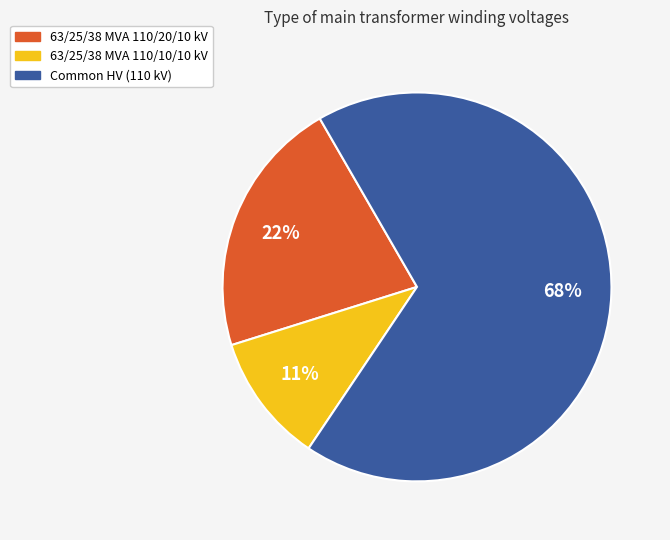

Is there any slice that represents more than half of the pie?

Yes